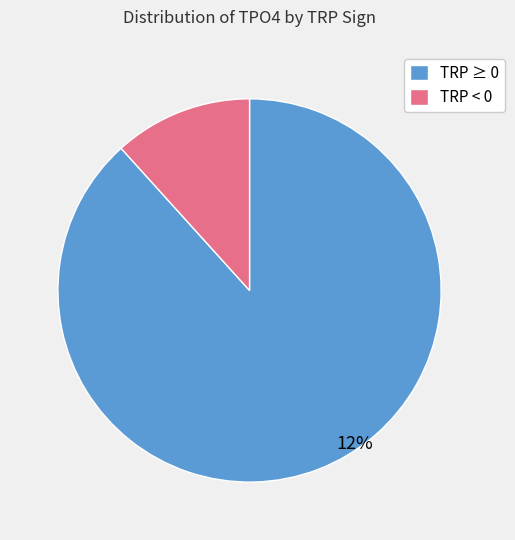

Does TRP=0 account for over 50% of the chart?

No